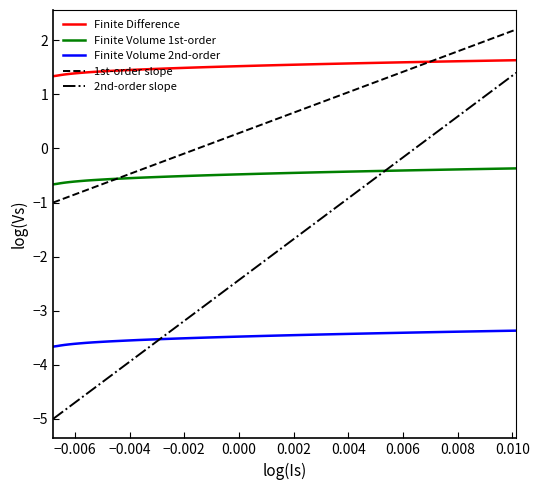

True or false: 1st-order slope and 2nd-order slope cross at least once.

False